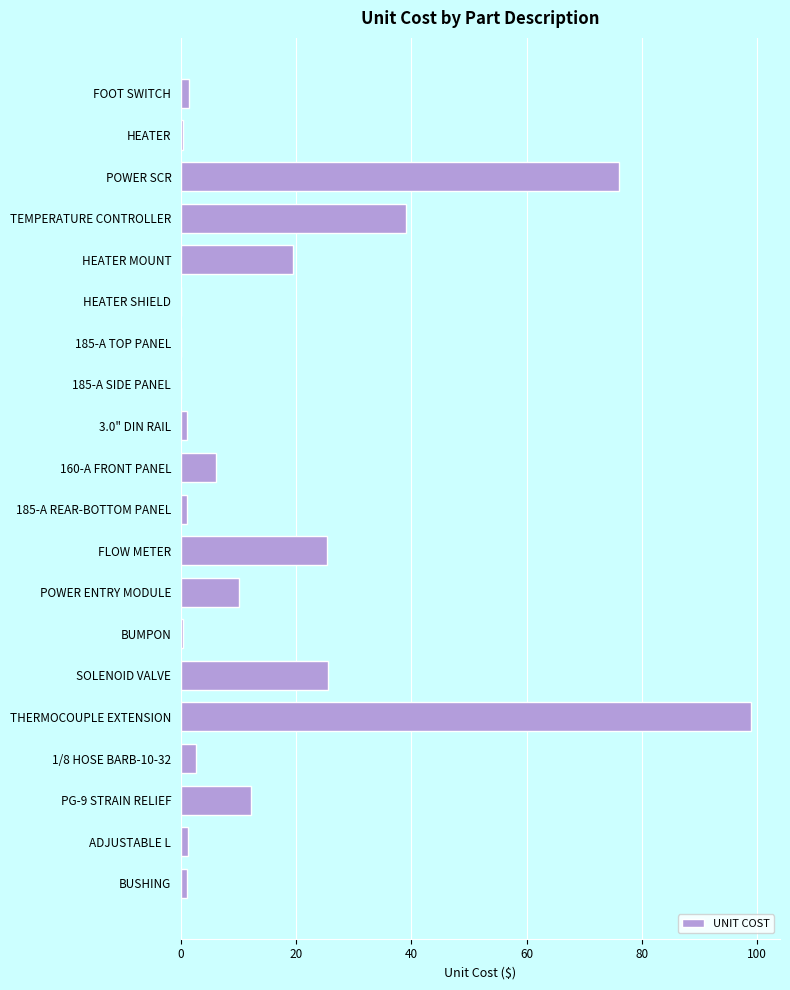

Does the chart contain stacked bars?

No